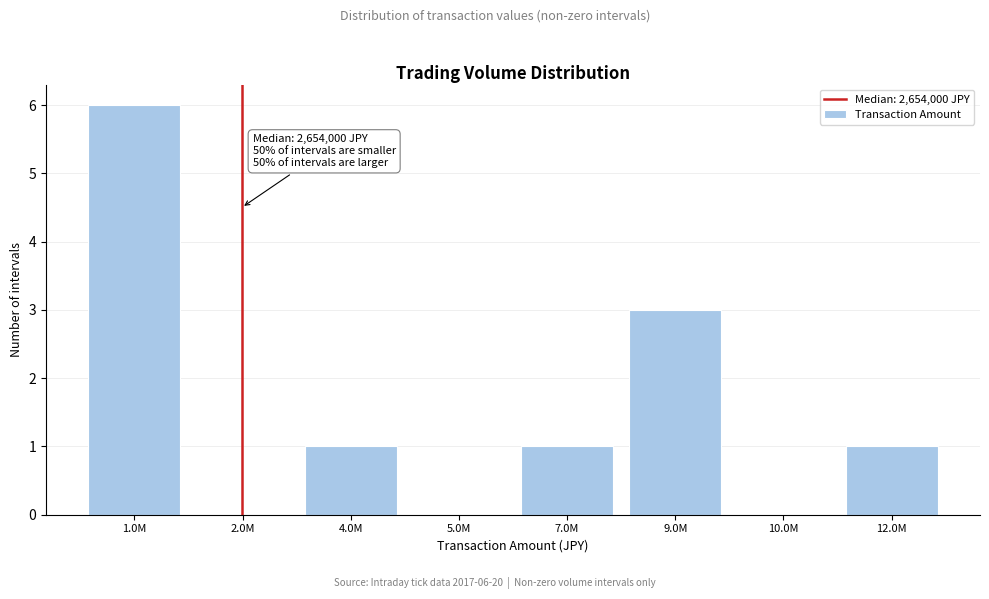

Reading left to right, list all the values displayed in this chart.

1.0M=6	2.0M=0	4.0M=1	5.0M=0	7.0M=1	9.0M=3	10.0M=0	12.0M=1